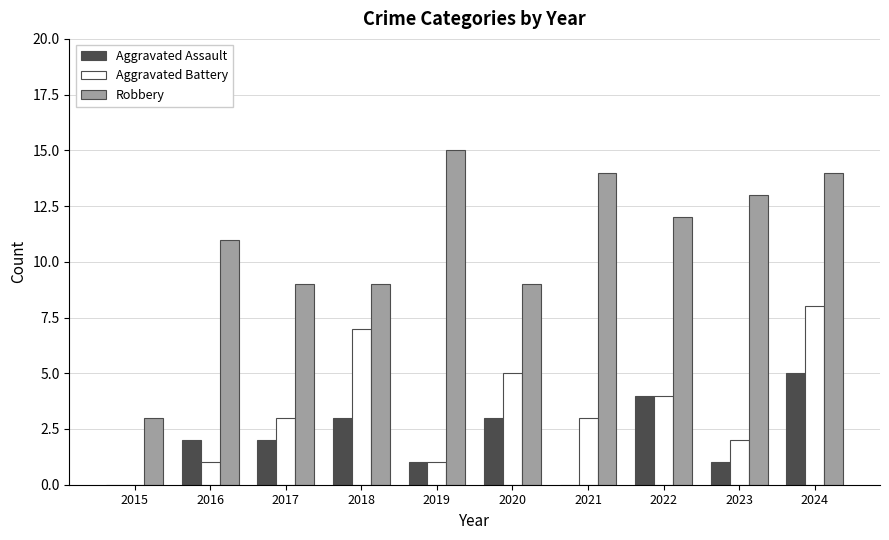

The value of Aggravated Assault at 2015 is 2. True or false?

False